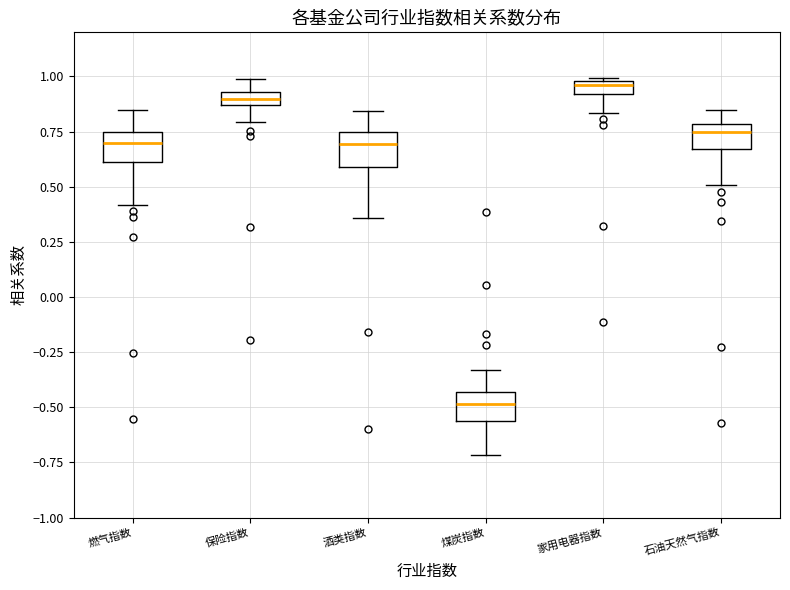

Where is the upper edge of the box for 煤炭指数 on the y-axis? The values are not printed on the chart, so give them approximately, as read against the axis.

-0.45